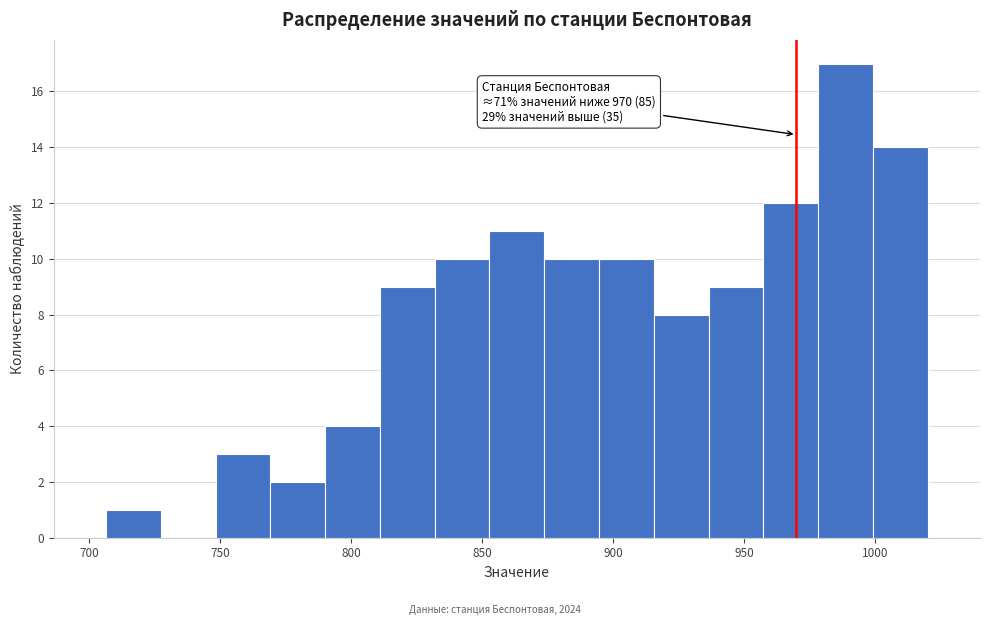

Which range on the x-axis has the tallest bar?

980 to 1000